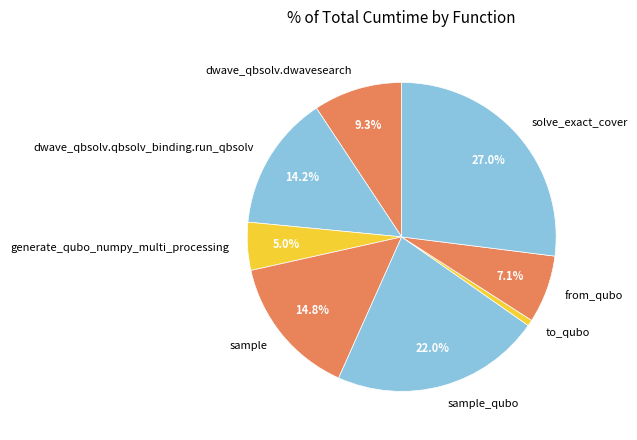

What portion of the pie excludes generate_qubo_numpy_multi_processing?

95.0%